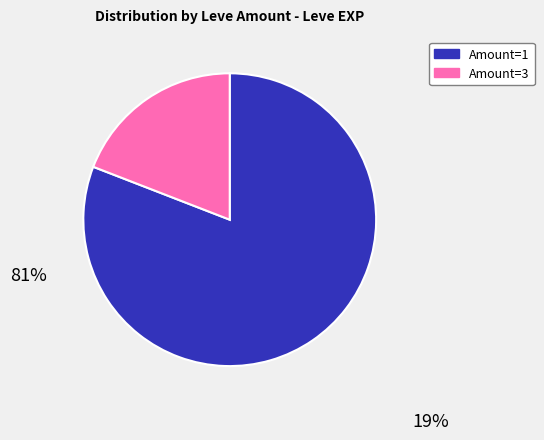

How many slices are in this pie chart?

2